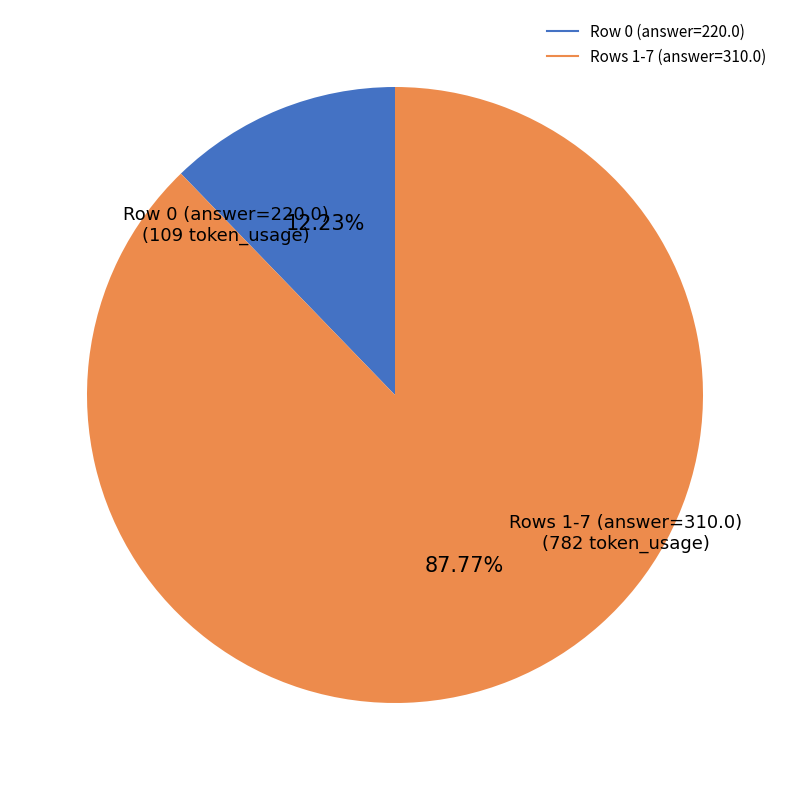

Is there a majority slice in this chart?

Yes